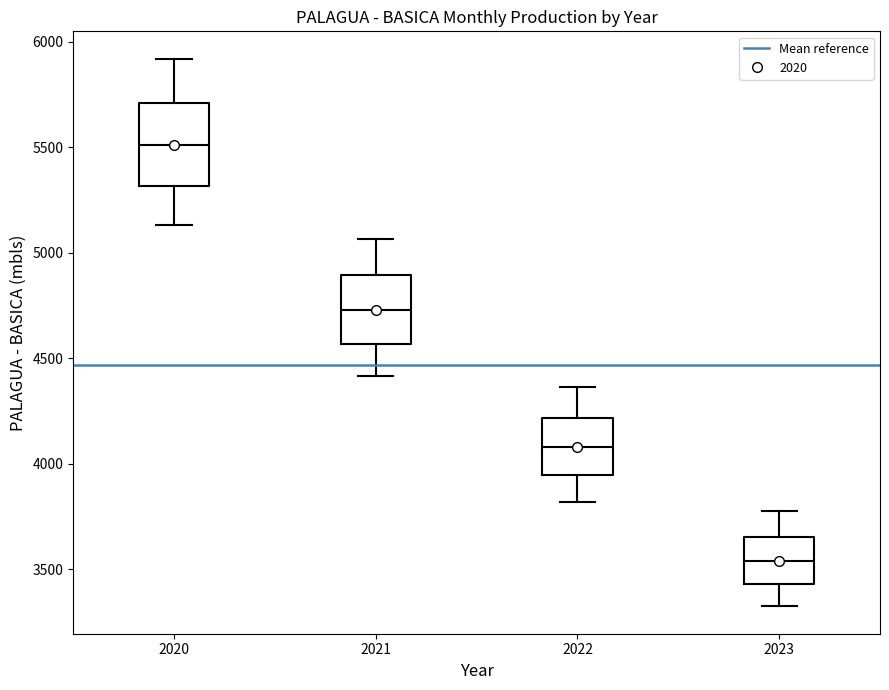

Reading left to right, transcribe this box plot: for each box, give where its median line is, the range the box spans, and where its two whiskers end, as read against the y-axis. The values are not printed on the chart, so give them approximately, as read against the axis.

2020: median 5500, box 5300 to 5700, whiskers 5150 to 5900
2021: median 4750, box 4550 to 4900, whiskers 4400 to 5050
2022: median 4100, box 3950 to 4200, whiskers 3800 to 4350
2023: median 3550, box 3450 to 3650, whiskers 3350 to 3800